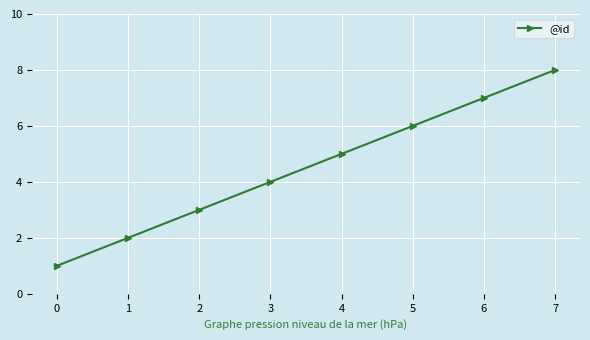

List the labels in order of value, smallest first.

0, 1, 2, 3, 4, 5, 6, 7